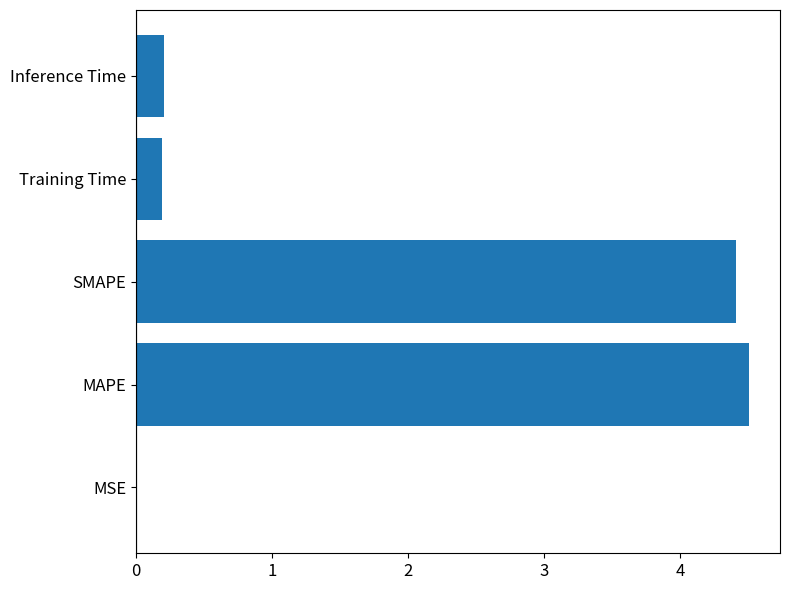

Count the number of categories in the chart.

5